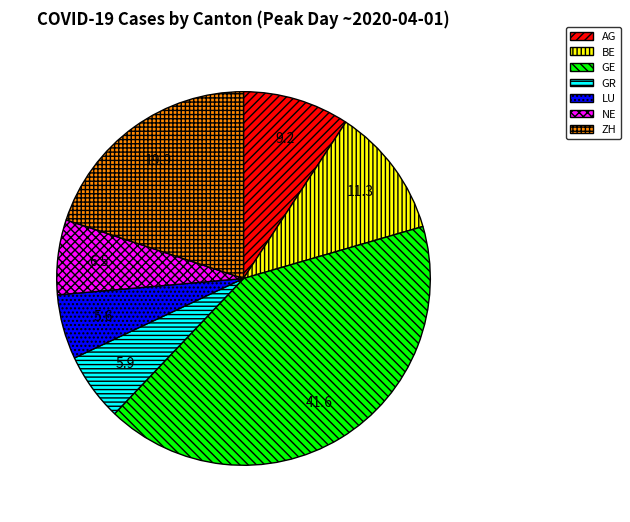

Between GE and ZH, which is larger?

GE